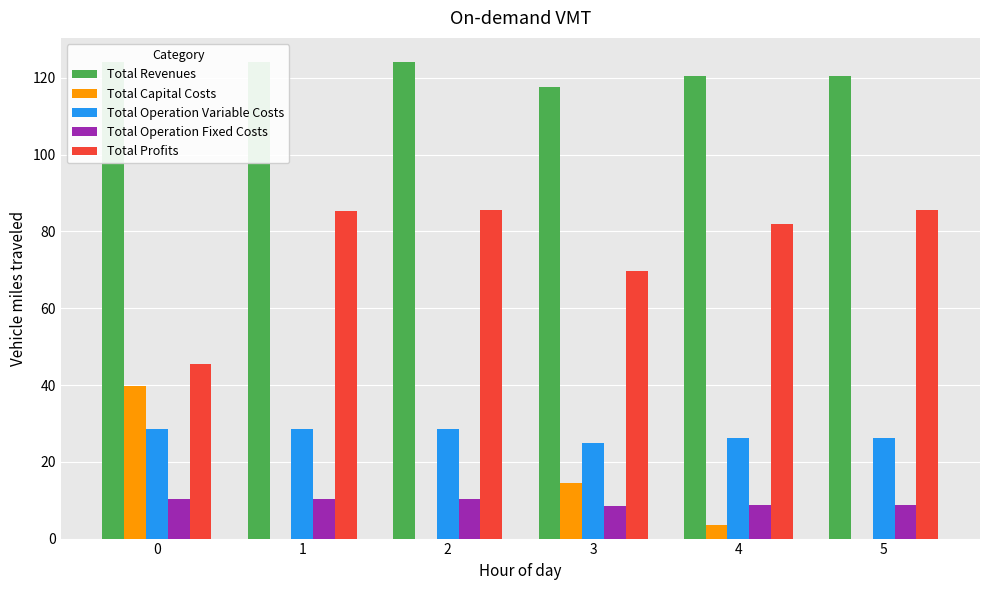

Rank the categories by Total Operation Fixed Costs value from lowest to highest.

3, 4, 5, 0, 1, 2